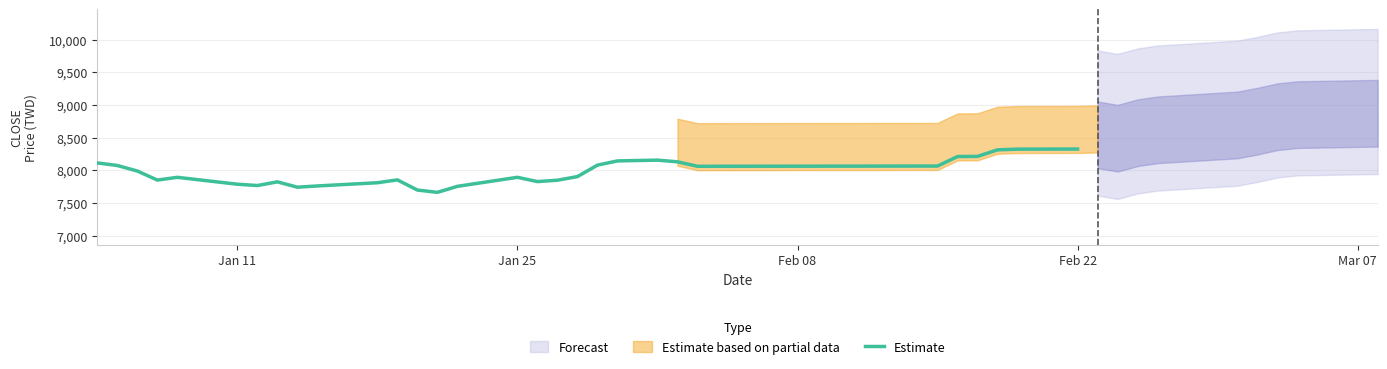

What is the minimum value for Estimate?

7664.0